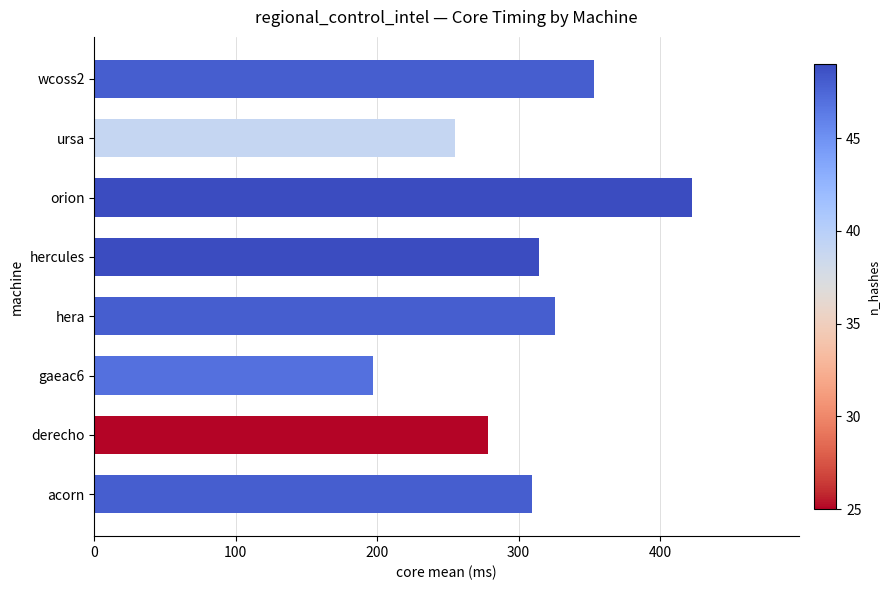

What is the ratio of the value at hercules to the value at ursa?

1.2